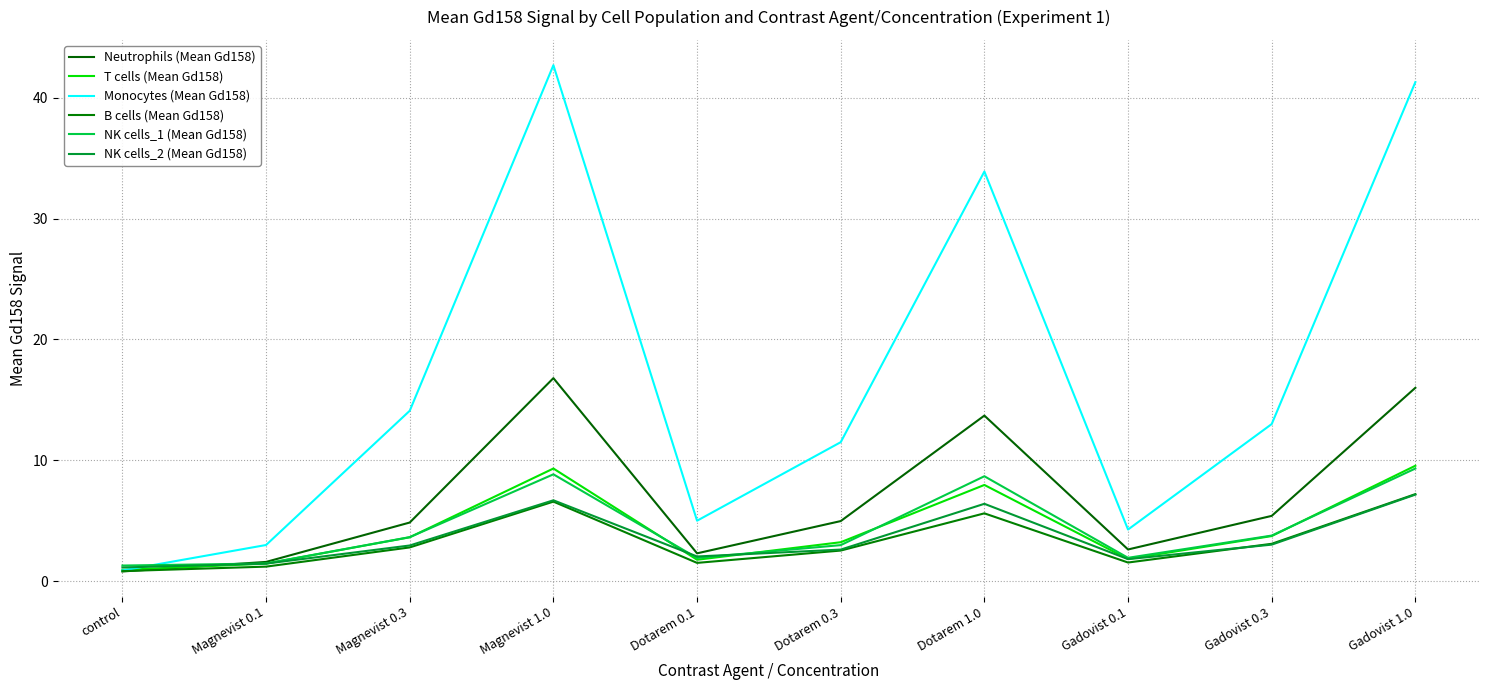

How many interior local valleys does the NK cells_2 (Mean Gd158) series have?

2